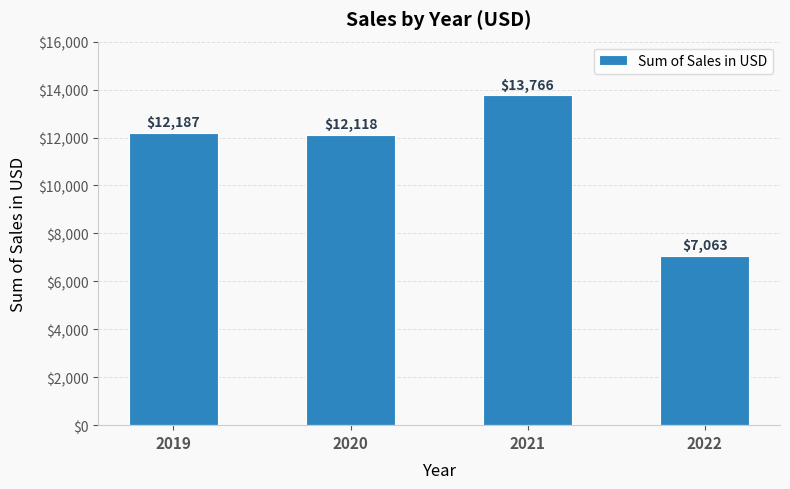

What is the change in value from 2020 to 2021?

+1648.6